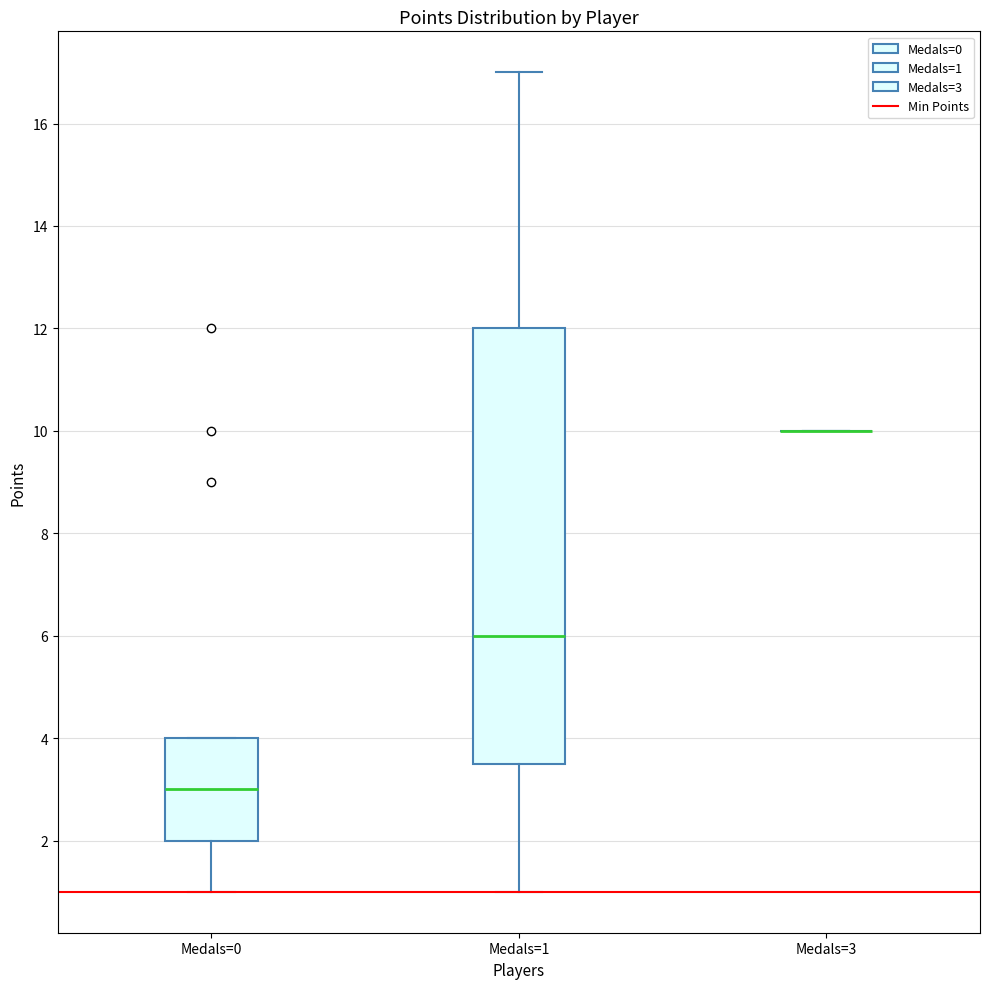

Comparing the boxes themselves (not the whiskers), which one is the tallest?

Medals=1